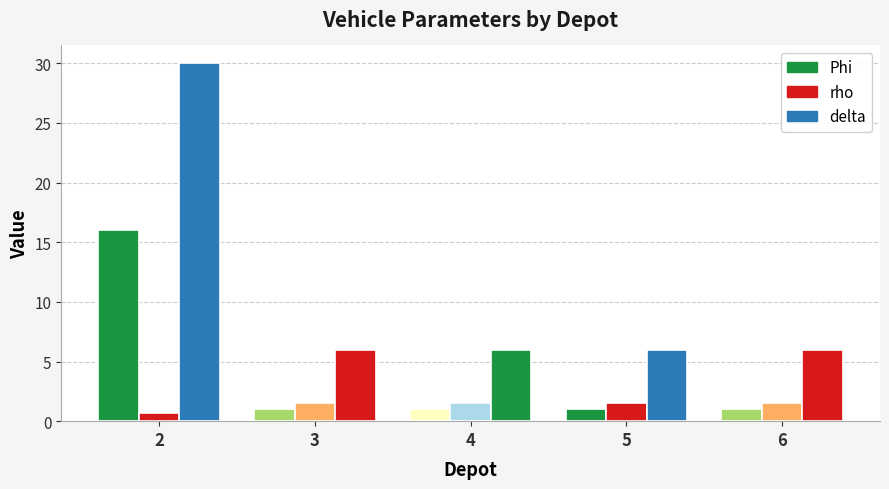

How many series are shown in this chart?

3